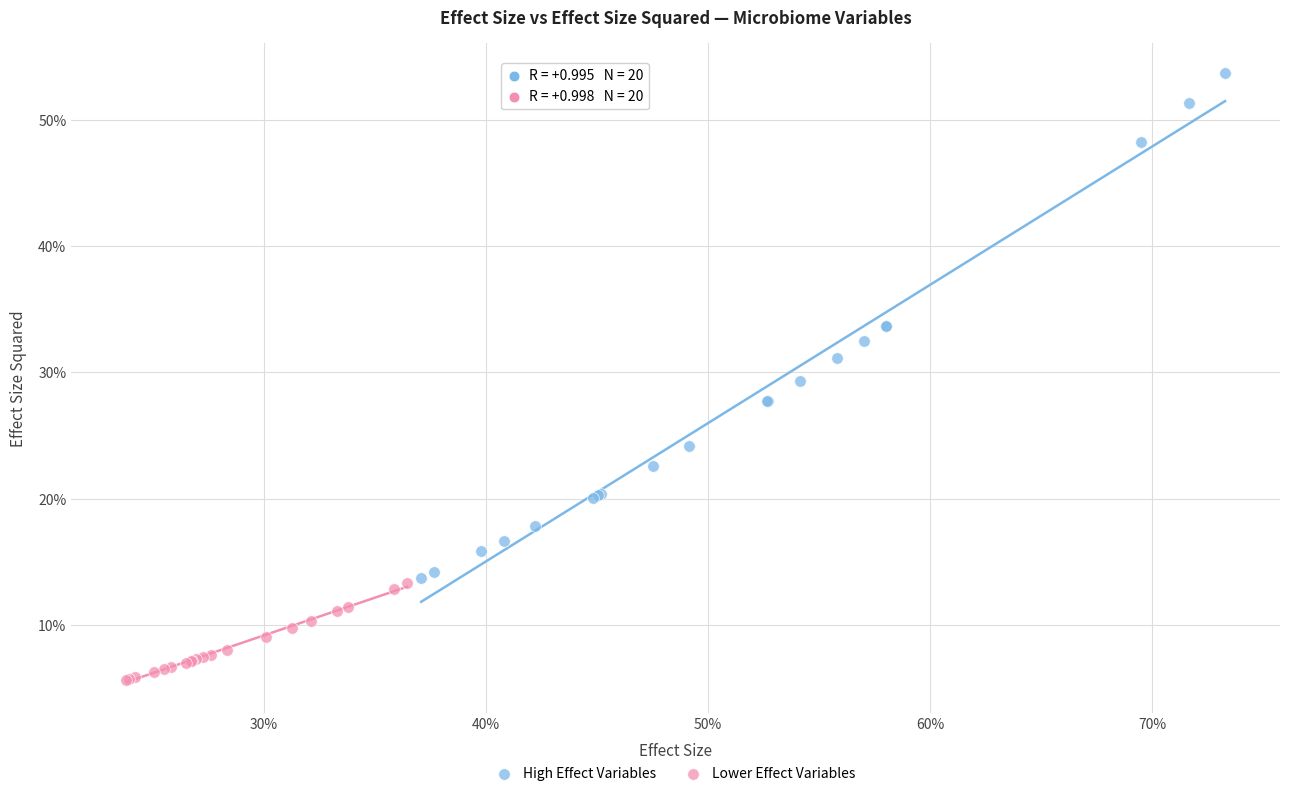

Which series reaches the minimum Y coordinate?

Lower Effect Variables